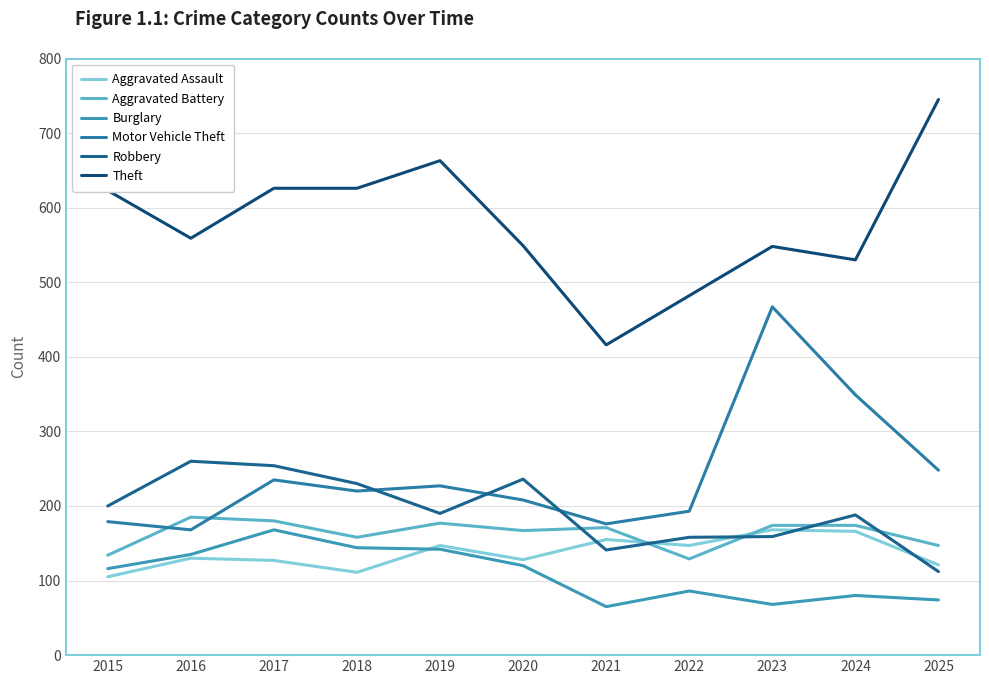

True or false: Burglary has more than 1 interior local peaks.

True